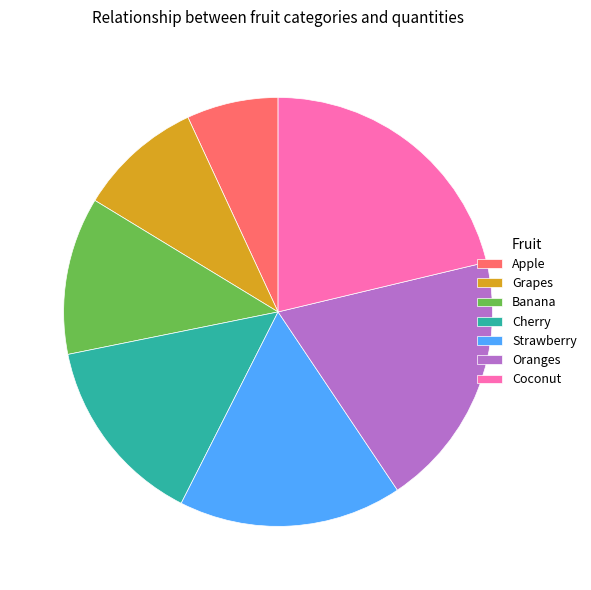

Does Strawberry account for over 50% of the chart?

No